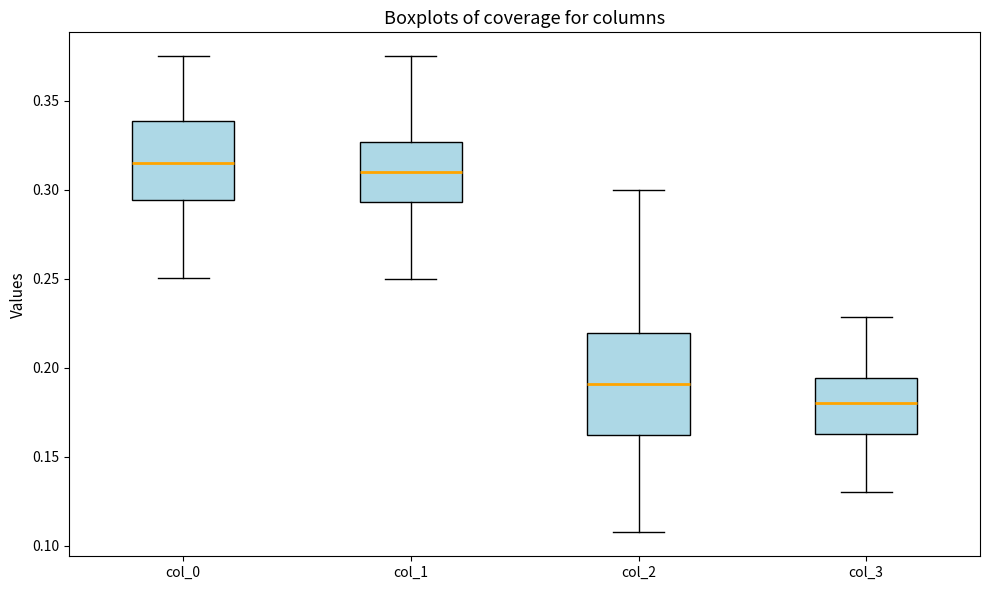

Reading left to right, transcribe this box plot: for each box, give where its median line is, the range the box spans, and where its two whiskers end, as read against the y-axis. The values are not printed on the chart, so give them approximately, as read against the axis.

col_0: median 0.315, box 0.295 to 0.340, whiskers 0.250 to 0.375
col_1: median 0.310, box 0.295 to 0.325, whiskers 0.250 to 0.375
col_2: median 0.190, box 0.160 to 0.220, whiskers 0.105 to 0.300
col_3: median 0.180, box 0.165 to 0.195, whiskers 0.130 to 0.230